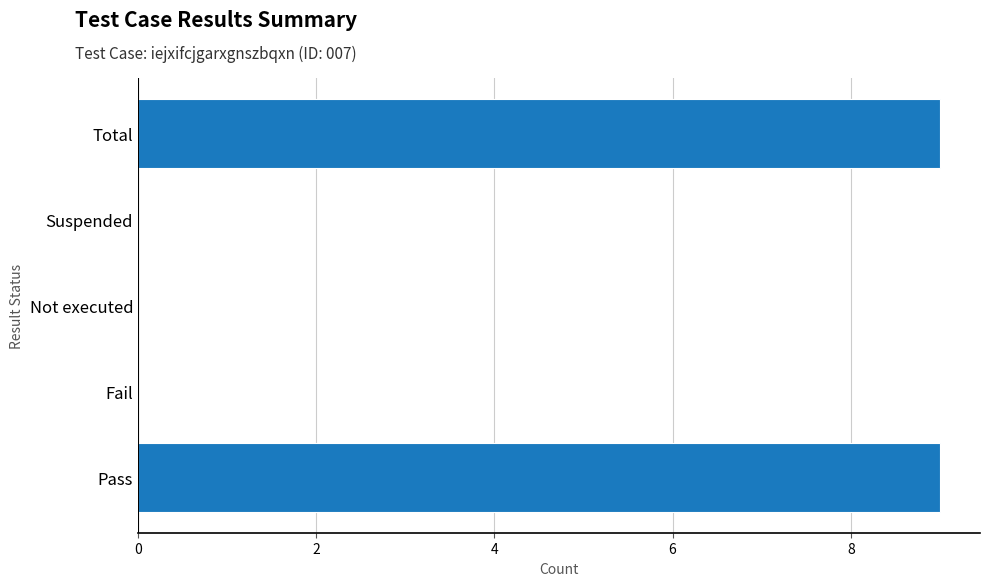

How many data points does each series have?

5